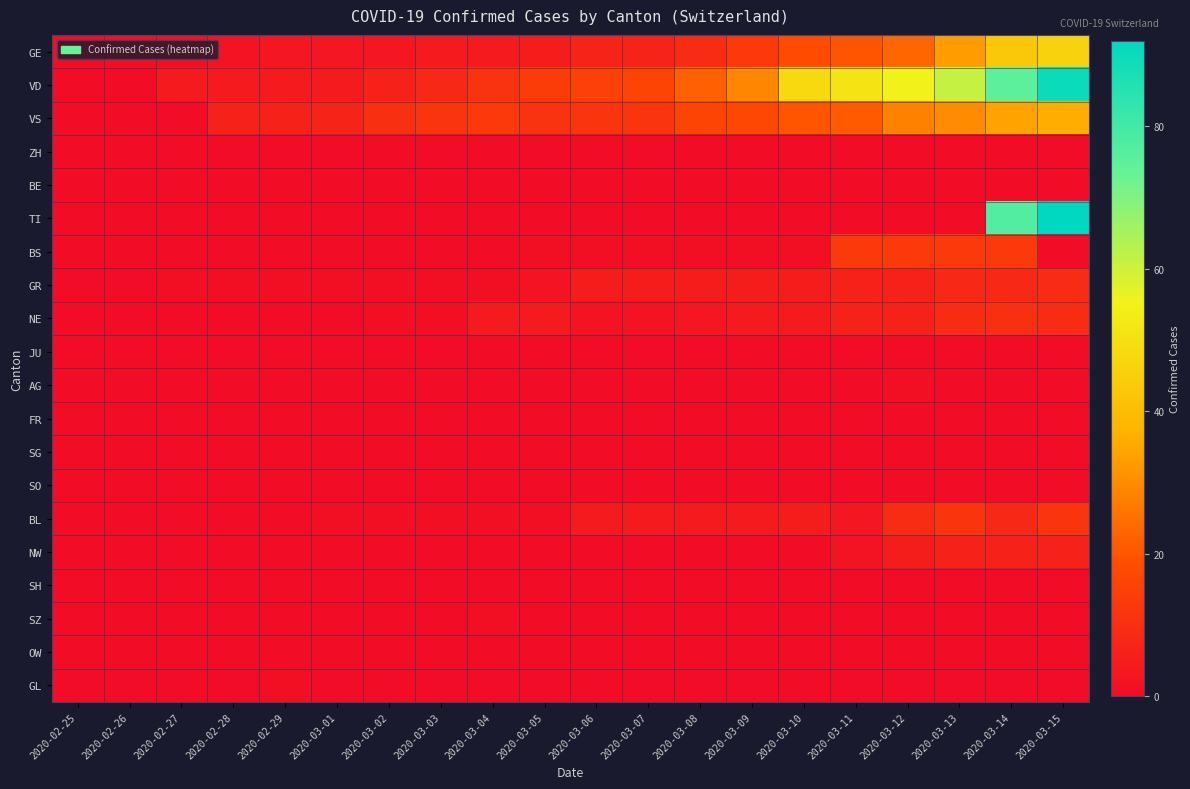

What is the total value across all series at 2020-03-09?

73